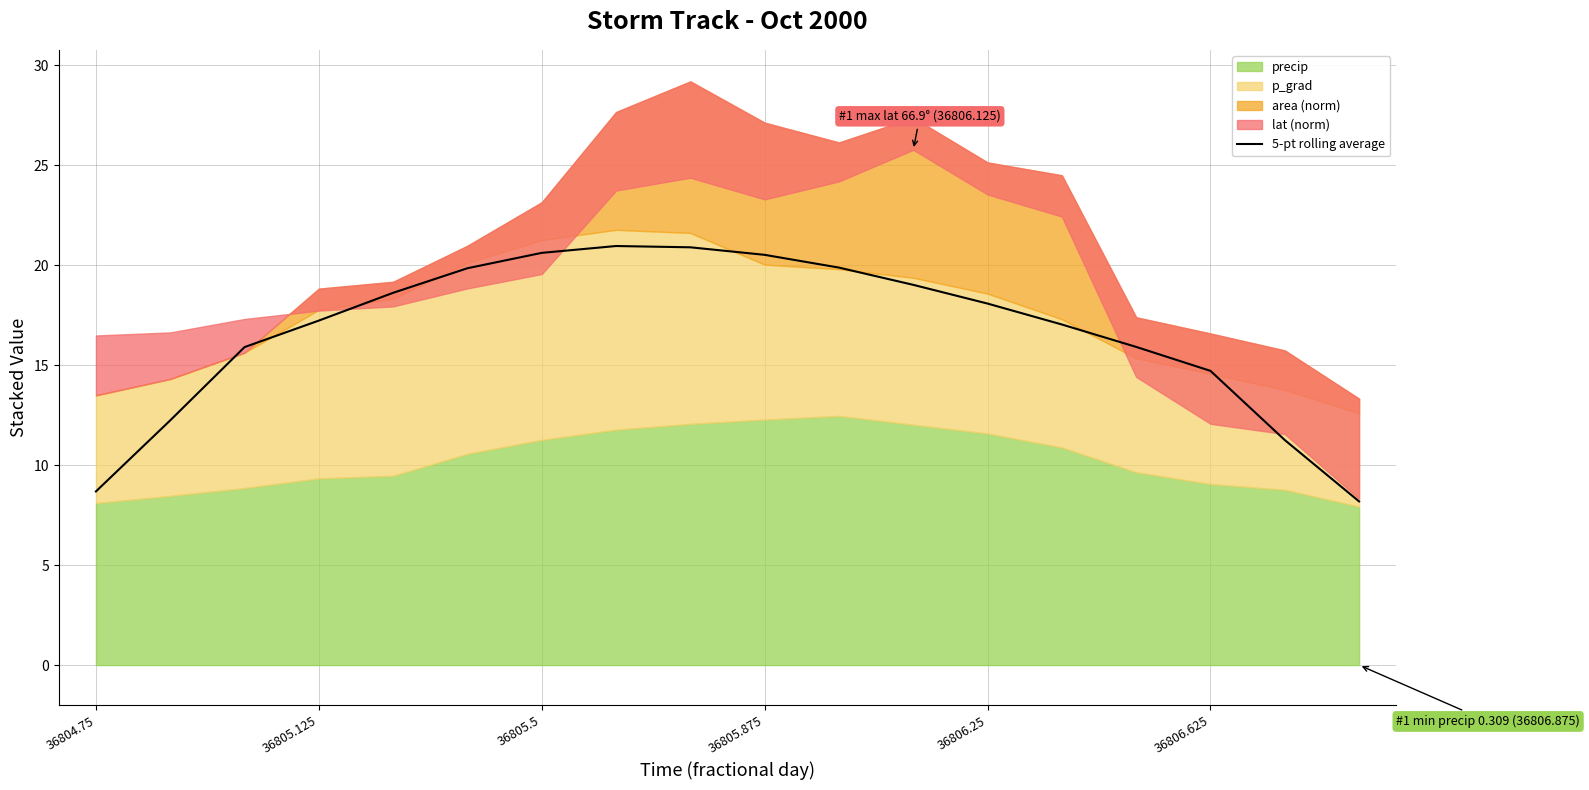

Reading right to left, what are all the values shown in this chart?

8.2	11.3	14.7	15.9	17.0	18.1	19.0	19.9	20.5	20.9	21.0	20.6	19.8	18.6	17.2	15.9	12.2	8.7